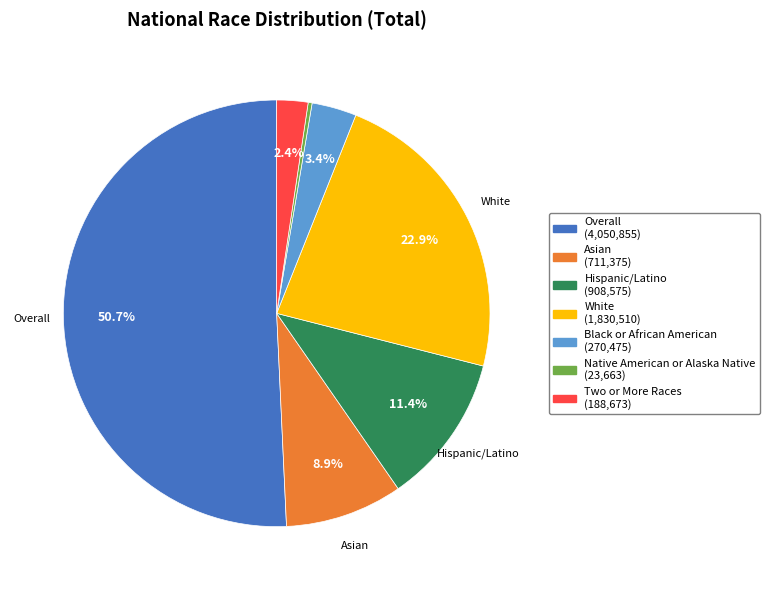

Is there a majority slice in this chart?

Yes